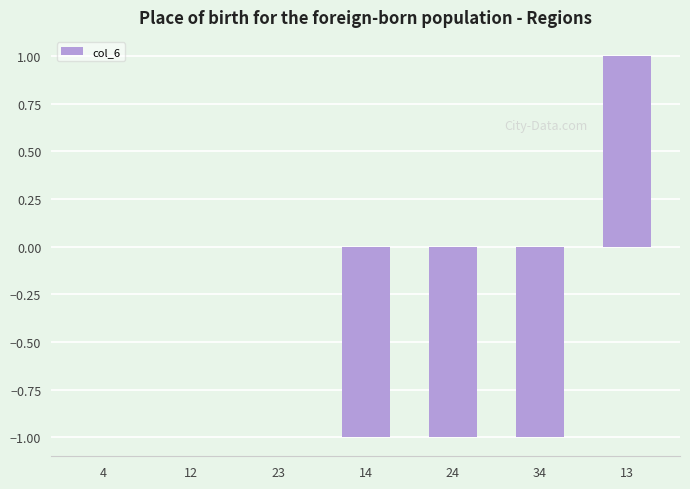

True or false: the data shows -1 at 14.

True